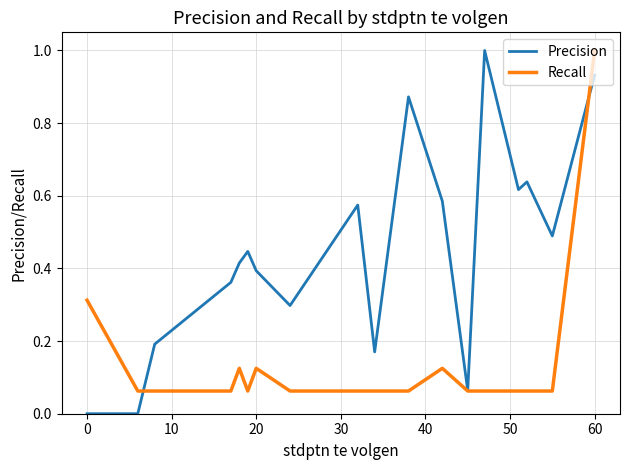

In Recall, how many points are higher than both neighbors (excluding endpoints)?

3